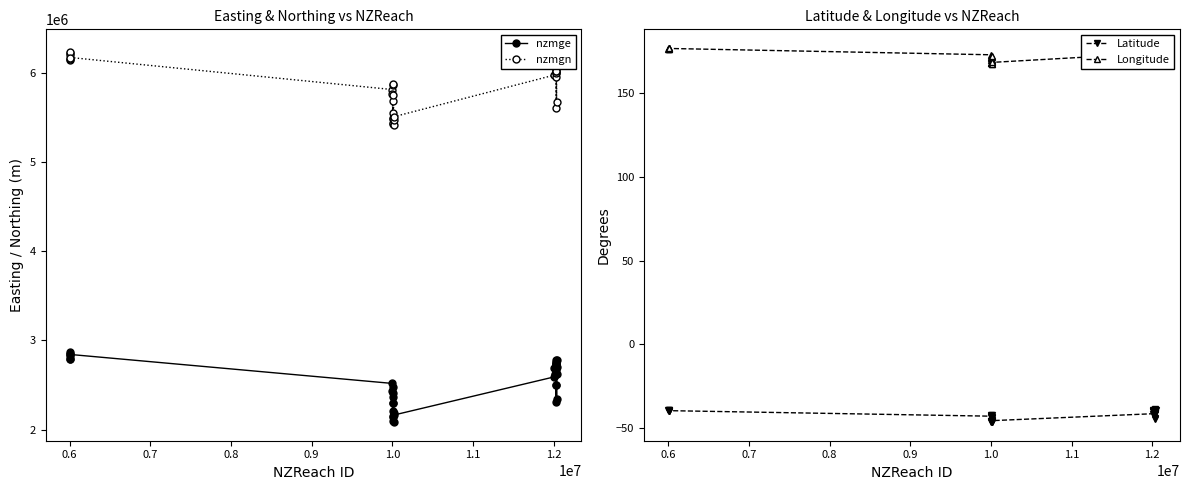

True or false: Latitude has more than 2 interior local peaks.

True